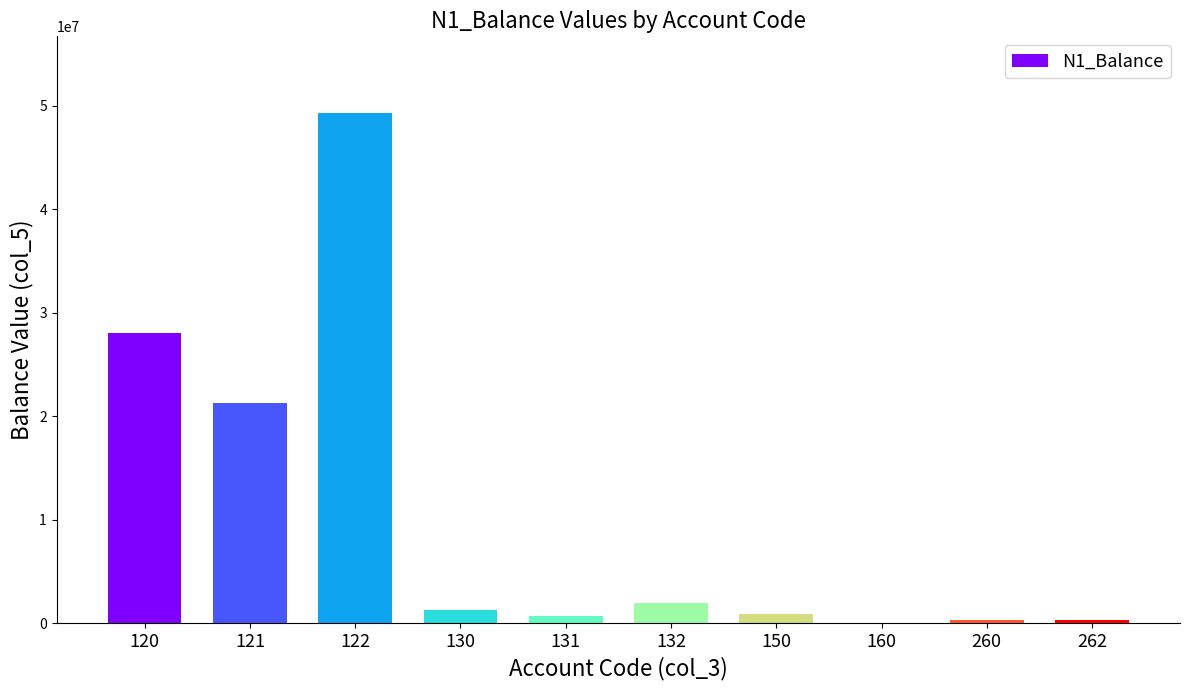

Between 260 and 132, which is larger?

132